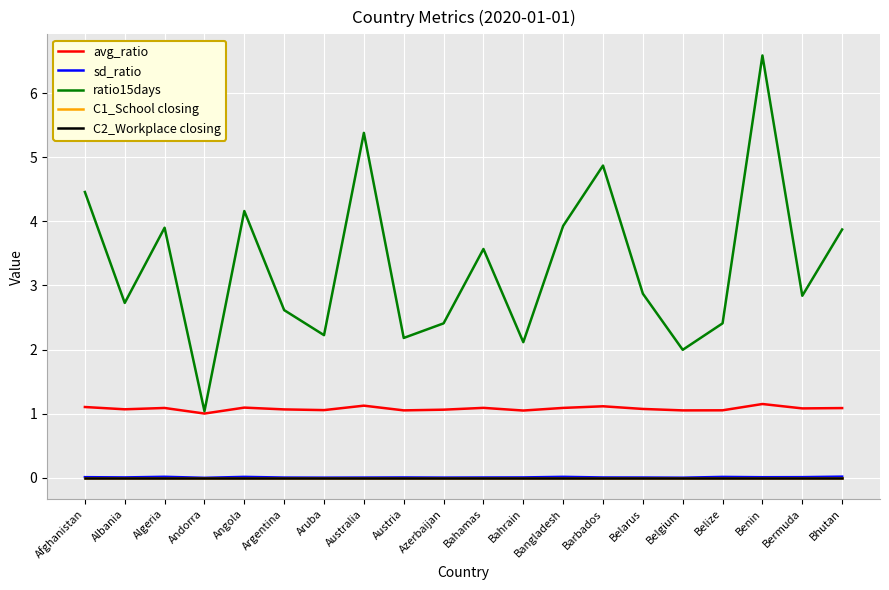

What is the label of the 7th point from the right?

Barbados